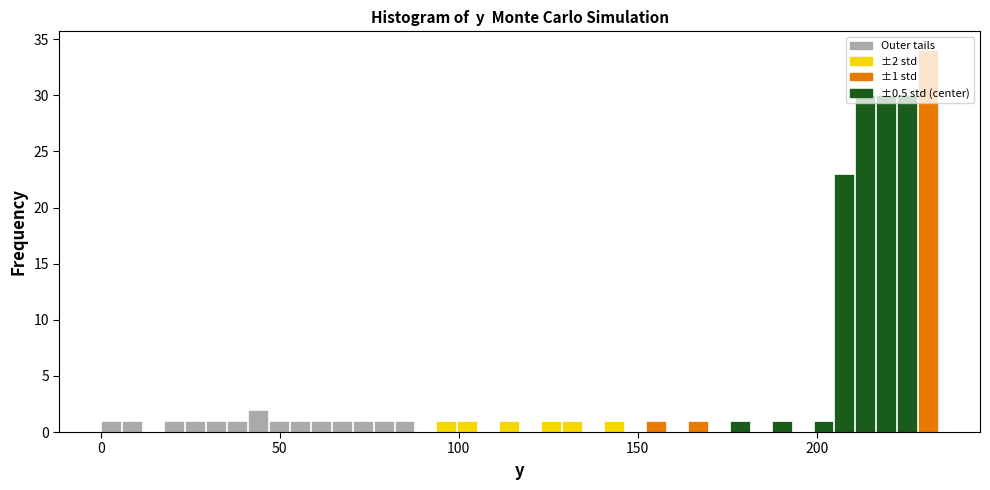

Read against the x-axis, roughly where is the centre of the tallest bar?

230